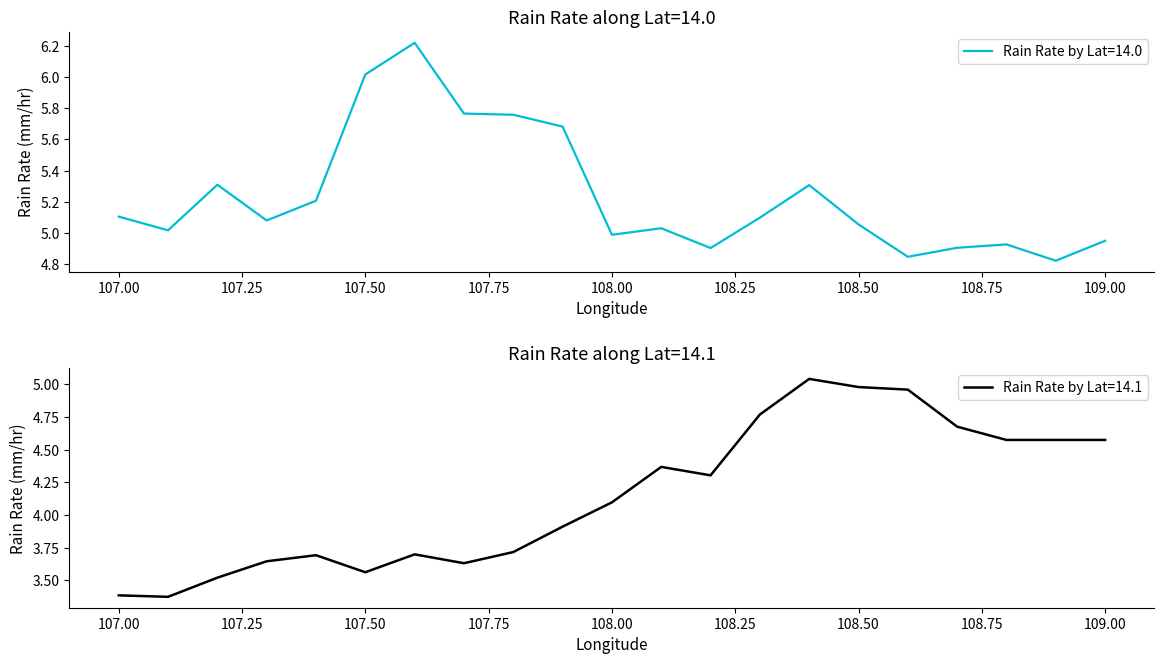

Rank the series by their average value, from lowest to highest.

Rain Rate by Lat=14.1, Rain Rate by Lat=14.0